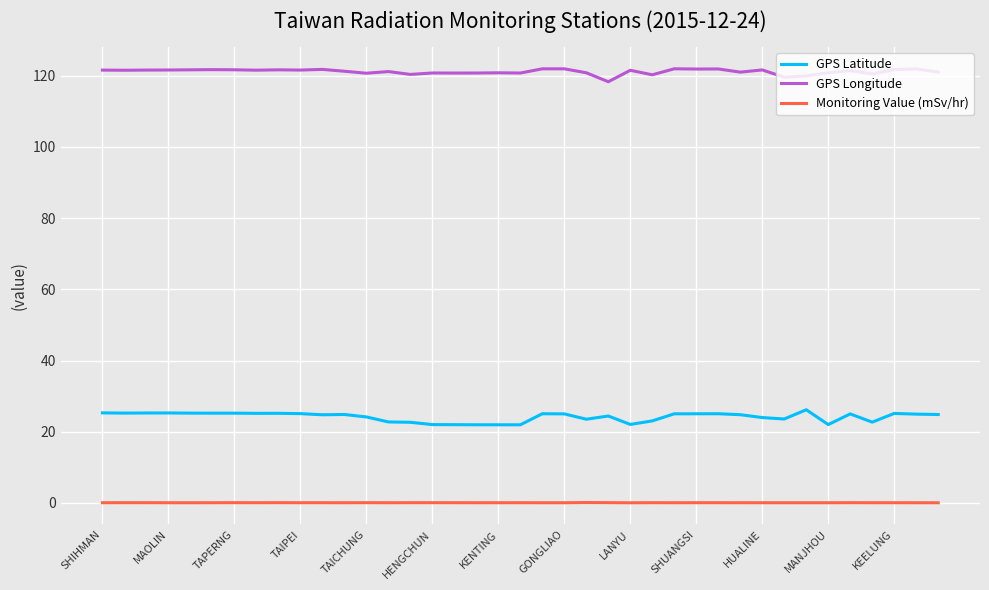

Which series has the largest total across all categories?

GPS Longitude